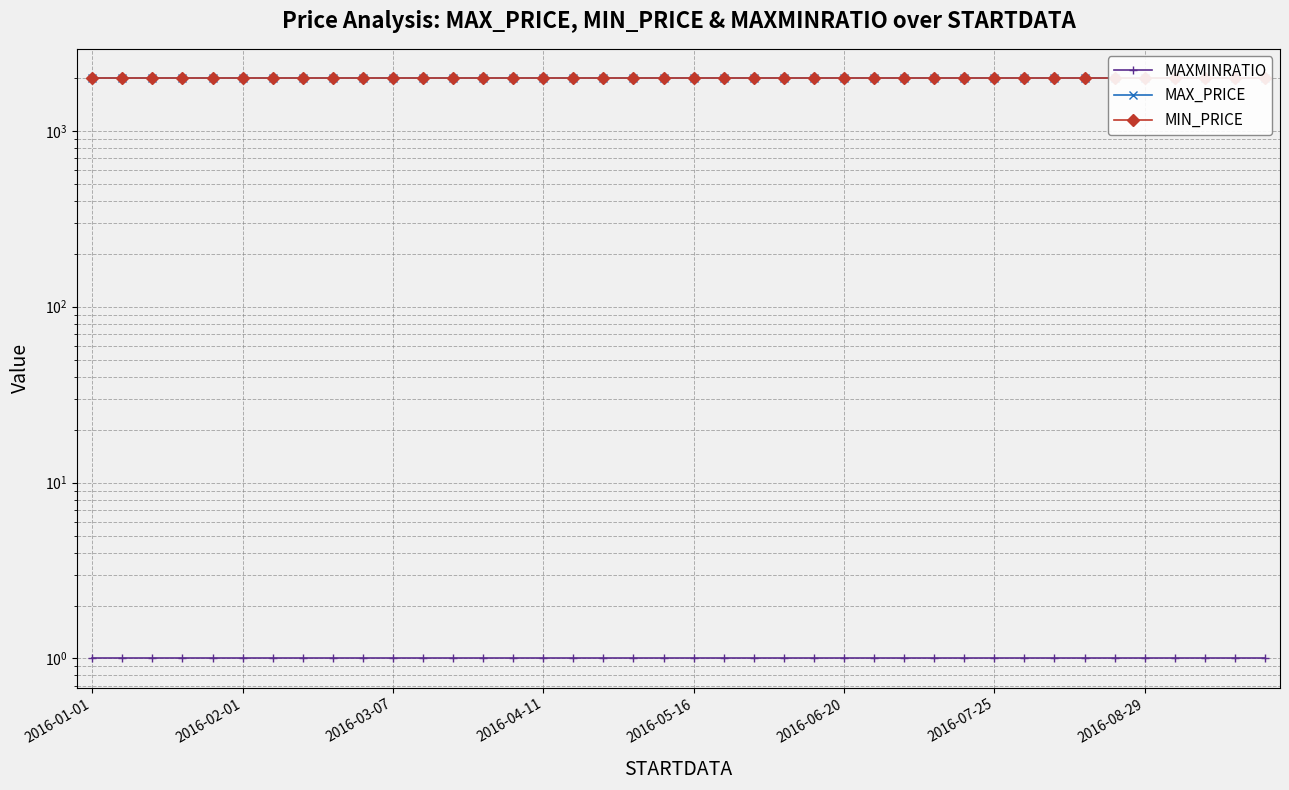

What position from the right is 18?

22